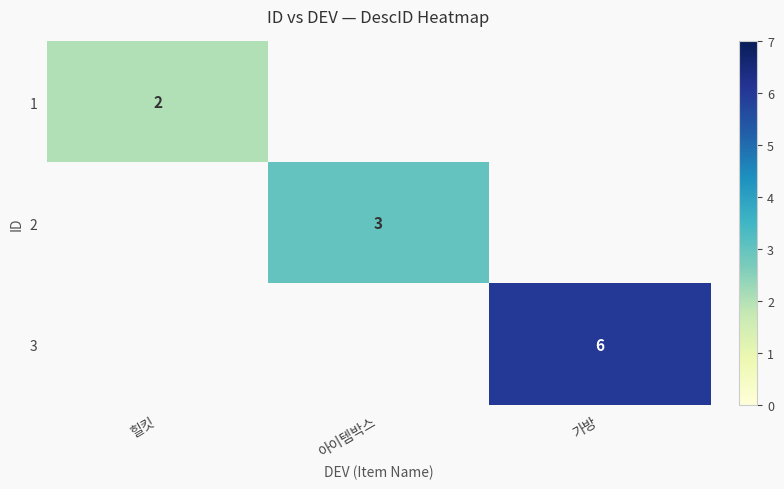

Rank the series by their average value, from lowest to highest.

1, 2, 3